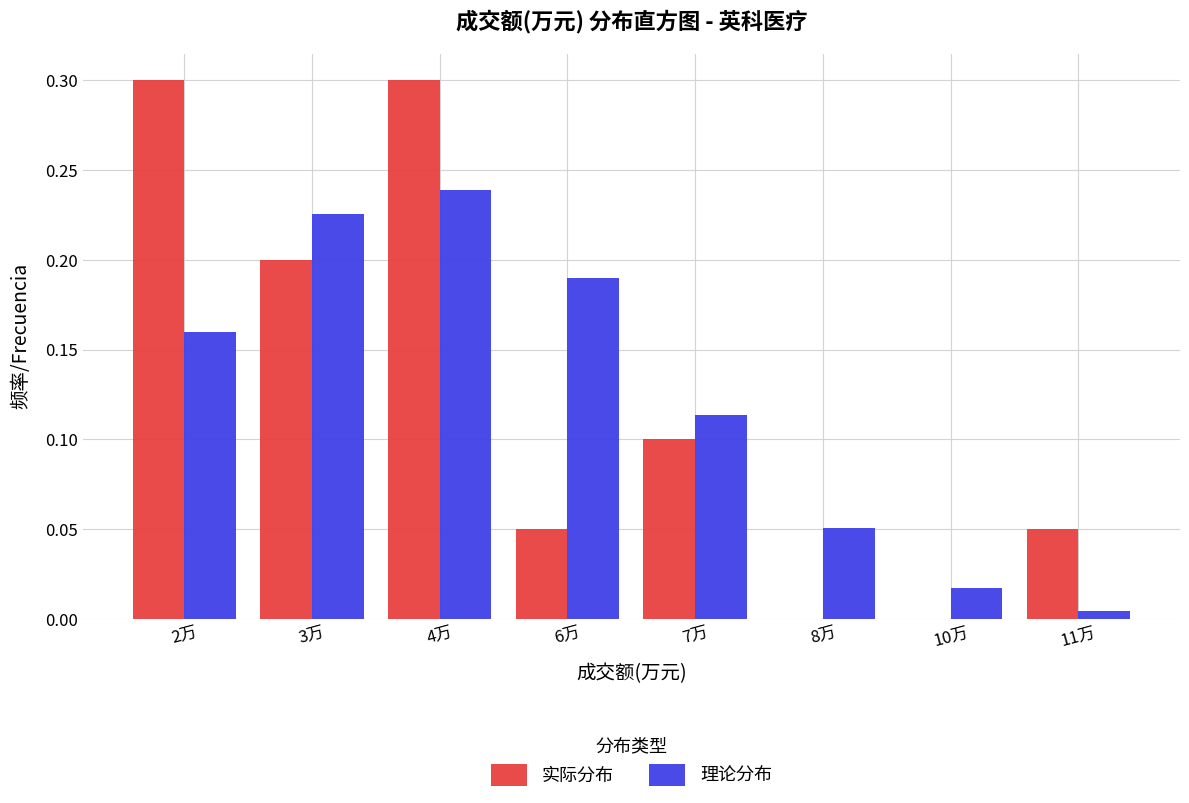

What is the sum of the 实际分布 values at 3万 and 2万?

0.5